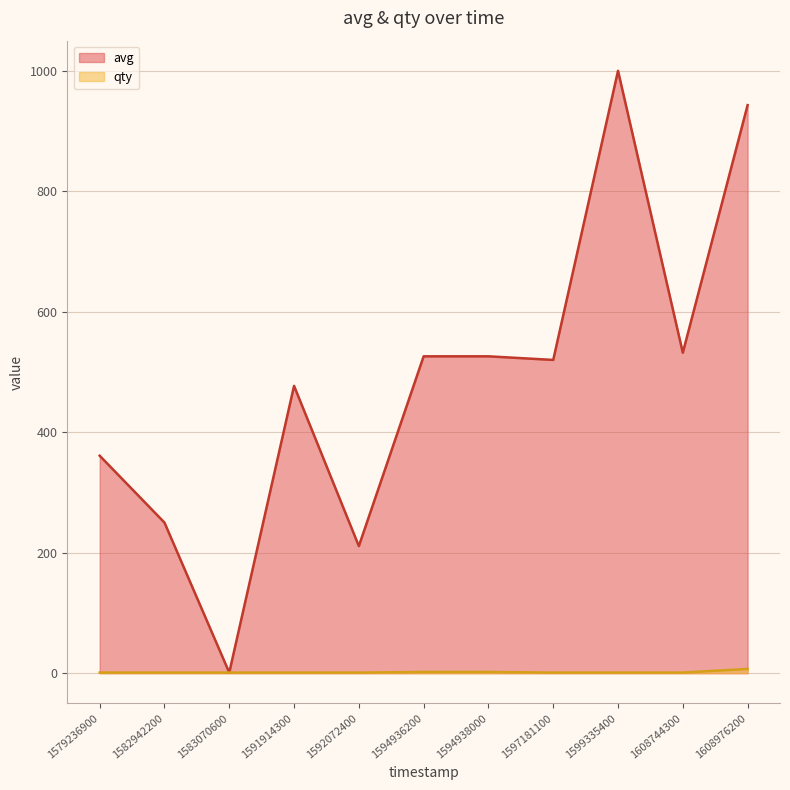

Where does the avg series first go above 520?

1594936200